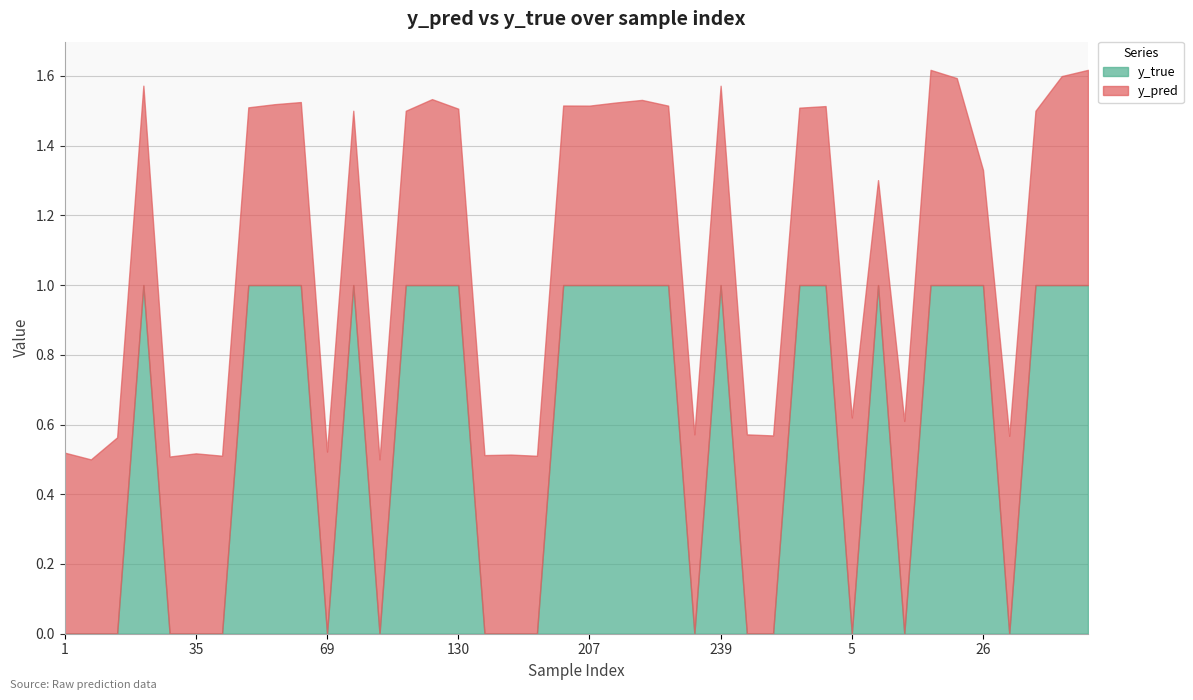

What is the highest value of the y_true series?

1.0